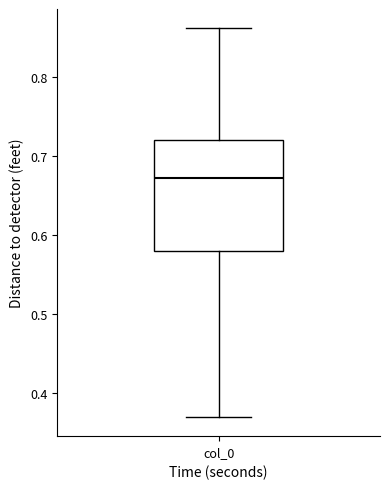

Transcribe this box plot: give where the median line is, the range the box spans, and where the two whiskers end, as read against the y-axis. The values are not printed on the chart, so give them approximately, as read against the axis.

median 0.67, box 0.58 to 0.72, whiskers 0.37 to 0.86